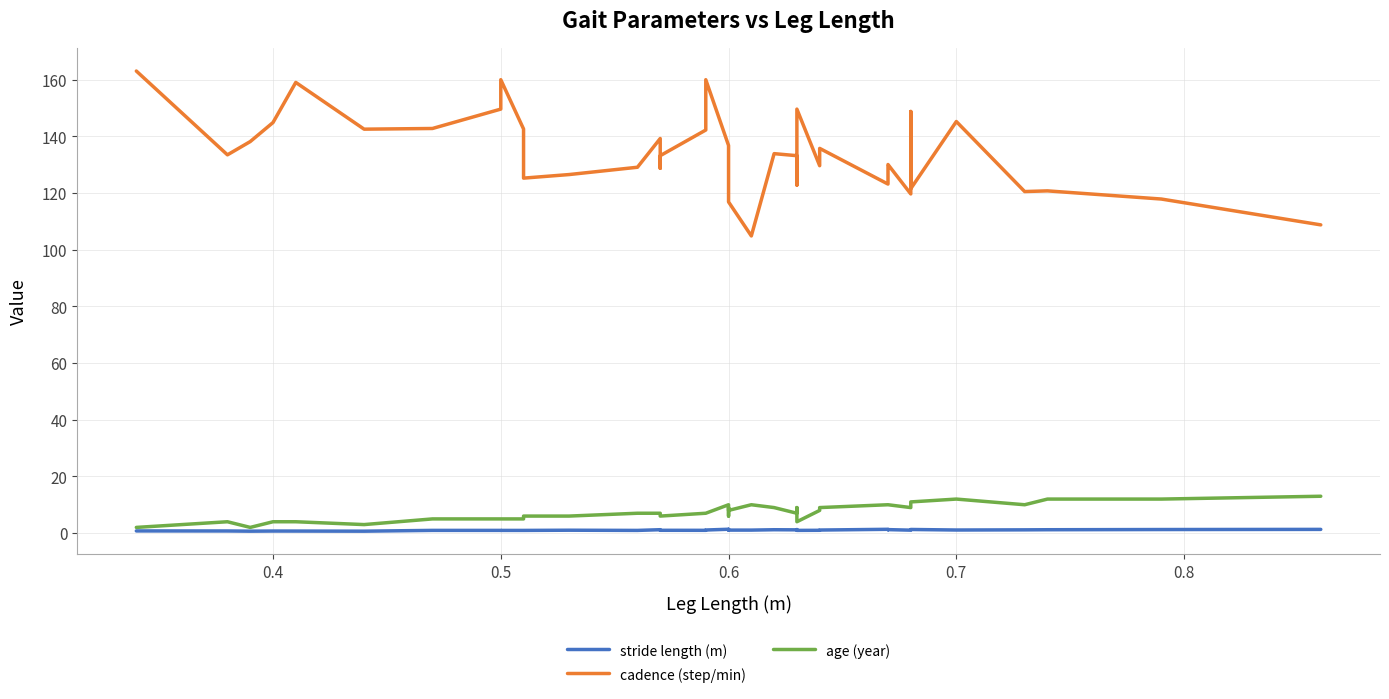

What is the maximum value for stride length (m)?

1.4